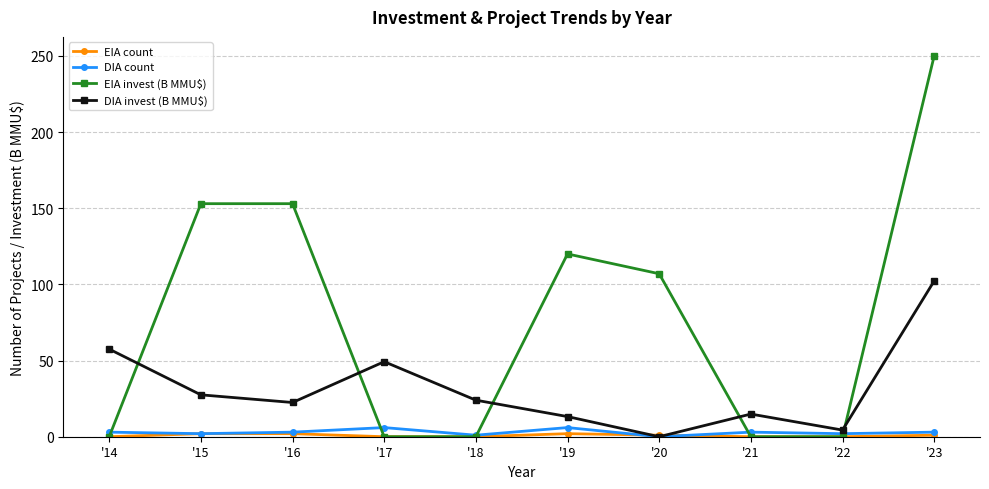

What is the difference between the highest and lowest values at '17?

49.3